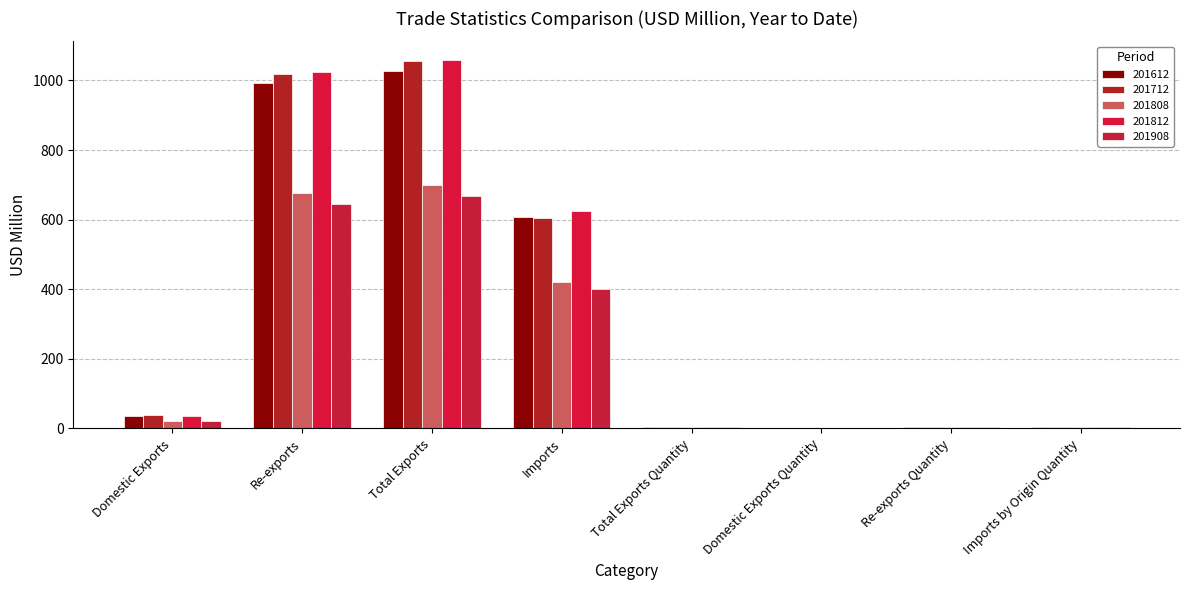

At how many categories does at least one series exceed 817?

2